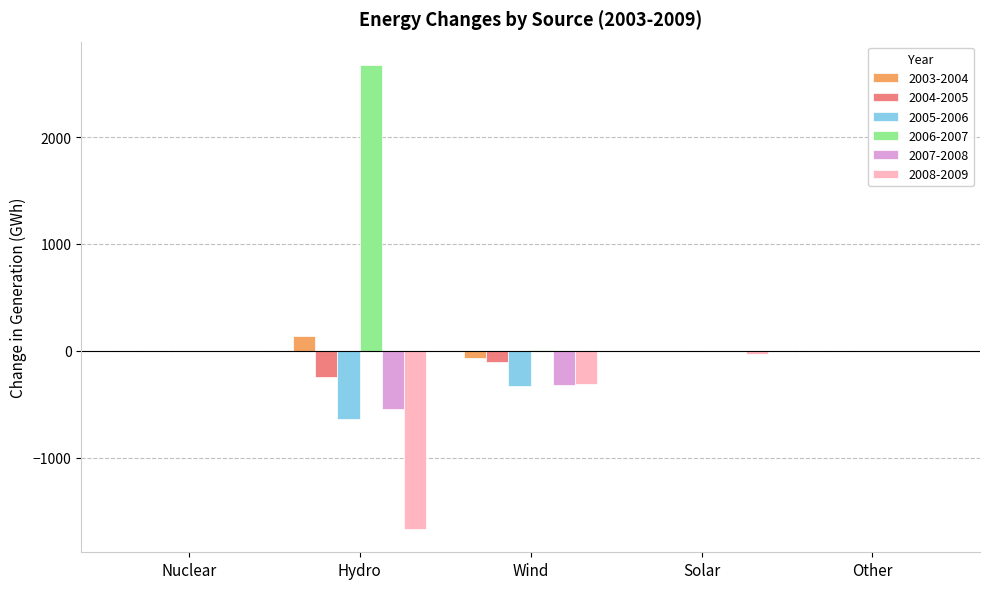

Which series has the largest total across all categories?

2006-2007